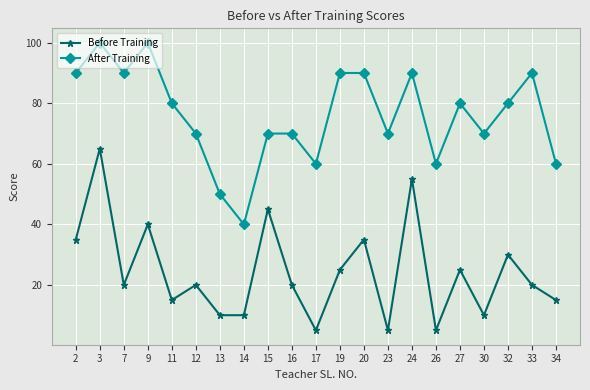

List the series in order of their overall mean, lowest first.

Before Training, After Training